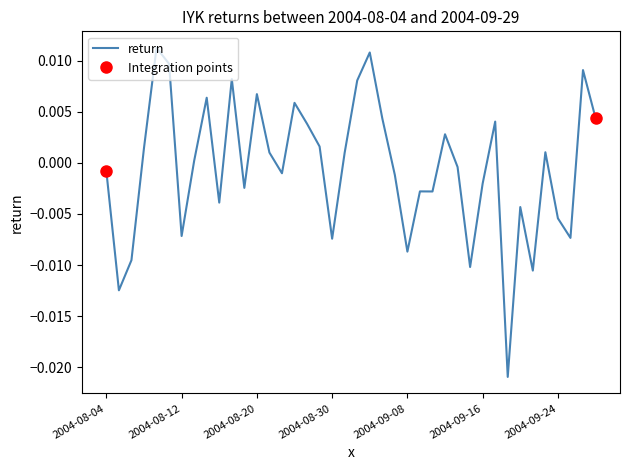

Is this an area chart (filled region under the line)?

No